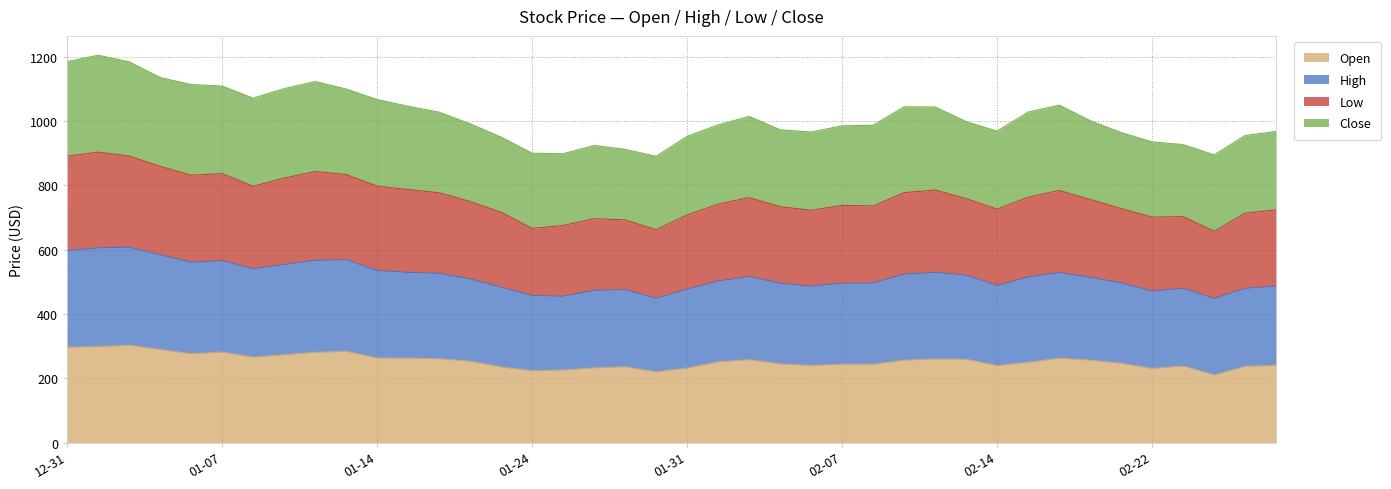

What is the maximum value for Open?

302.8